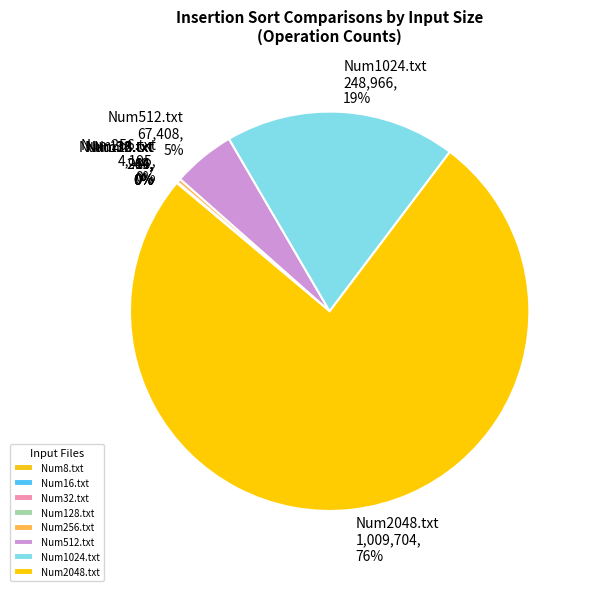

Does Num2048.txt account for over 50% of the chart?

Yes